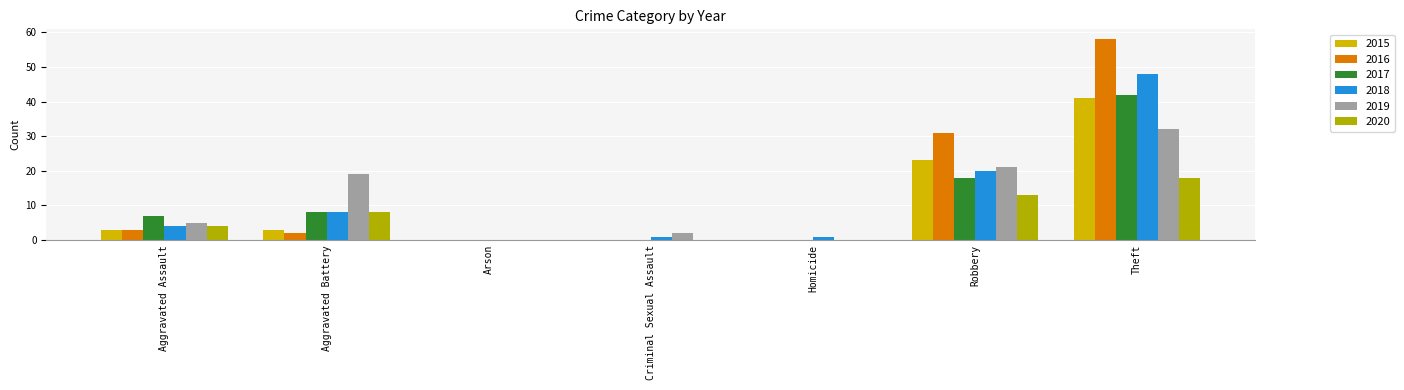

Are the bars horizontal?

No